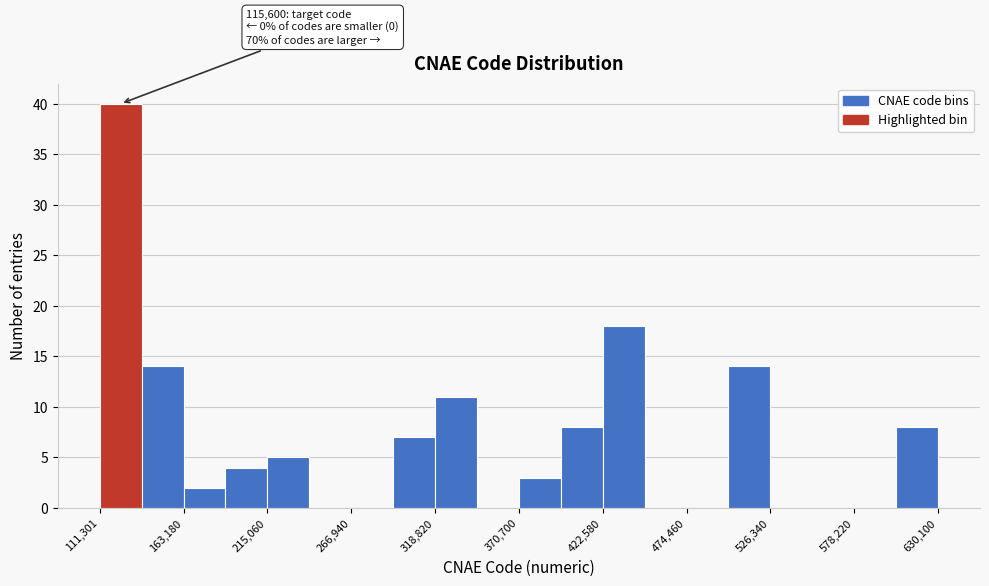

Around what value on the x-axis is the tallest bar? Give the approximate position of its centre, as read against the axis.

120000